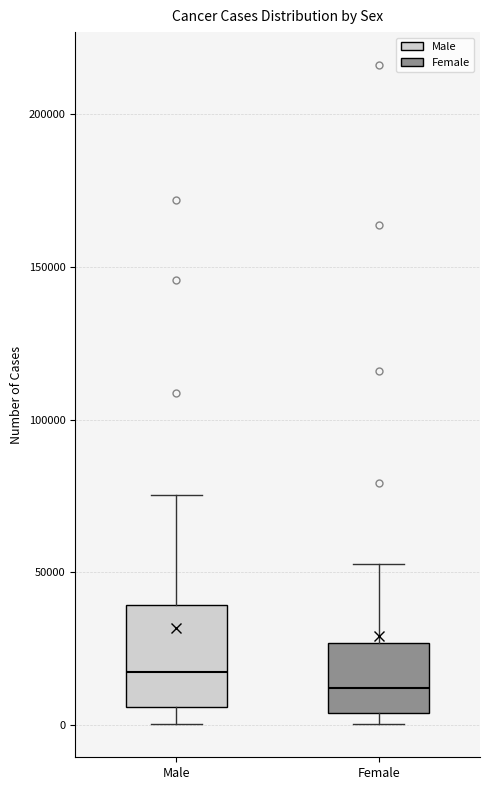

Which box is the tallest, from its lower edge to its upper edge?

Male